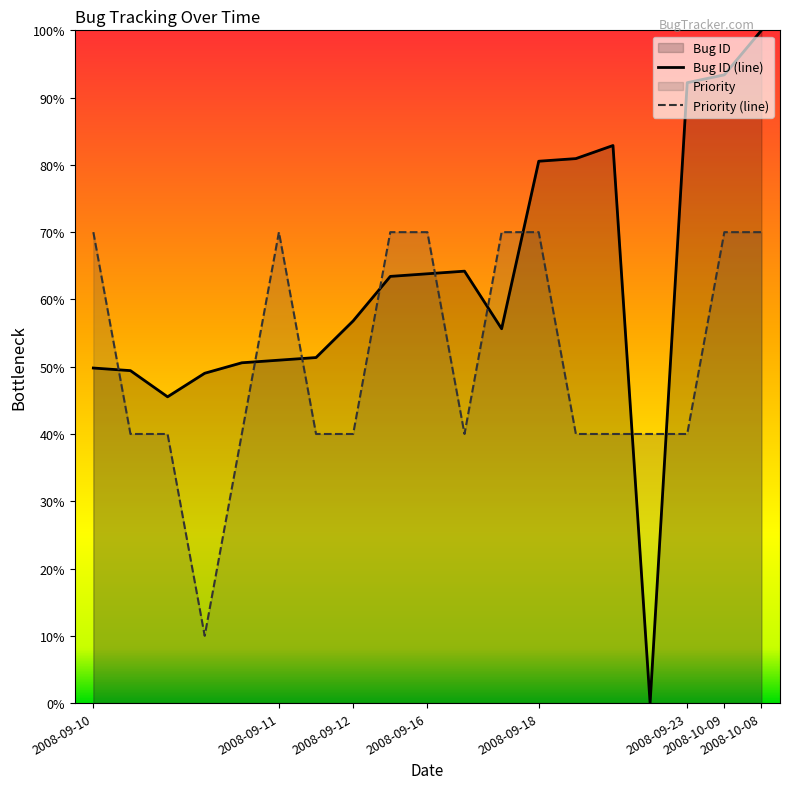

What are all the series names shown in the legend?

Bug ID, Priority